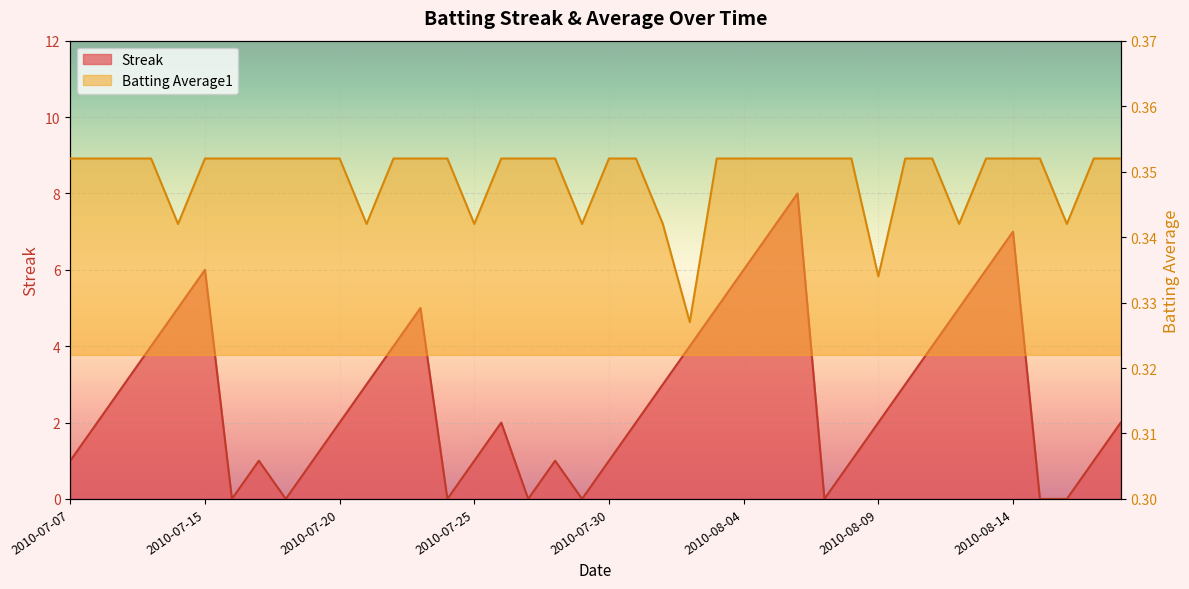

Between 2010-07-26 and 2010-07-24, which is larger?

2010-07-26